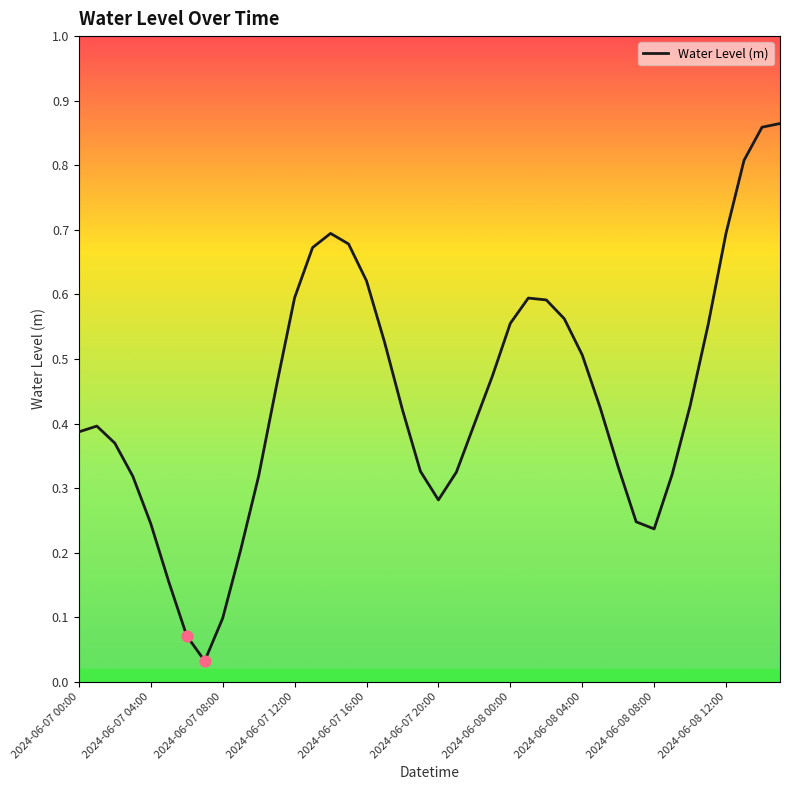

What is the difference between the maximum and minimum values?

0.8